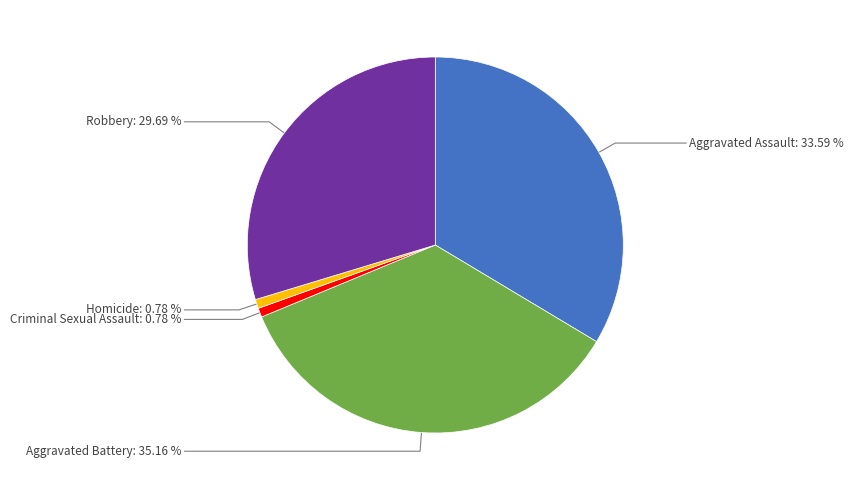

How many slices are in this pie chart?

5